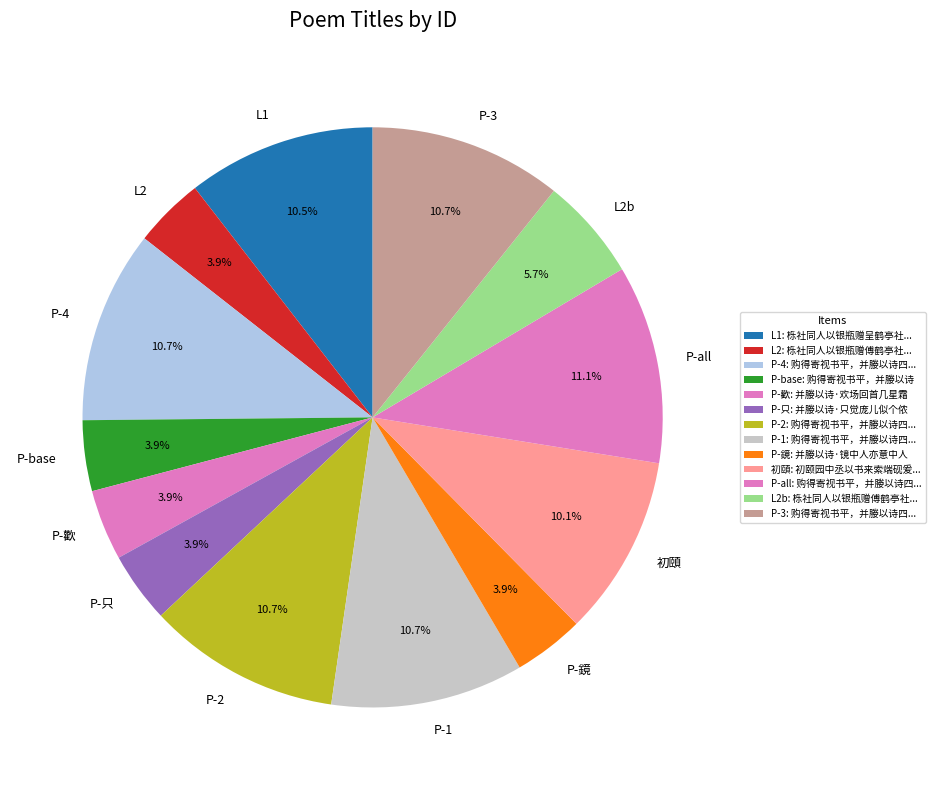

What is the total percentage of P-2 and P-1?

21.5%